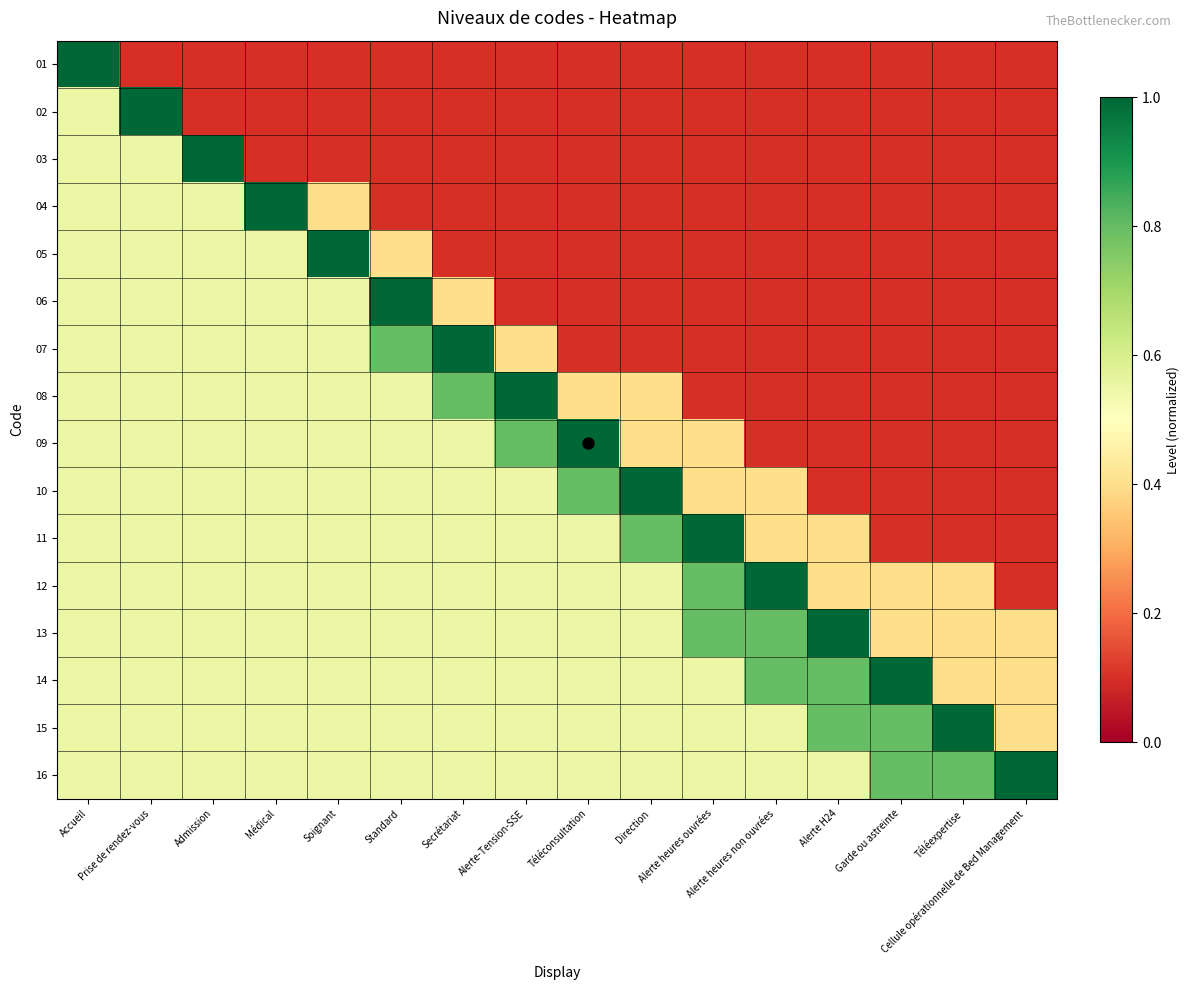

List the series in order of their peak value, lowest first.

01, 02, 03, 04, 05, 06, 07, 08, 09, 10, 11, 12, 13, 14, 15, 16